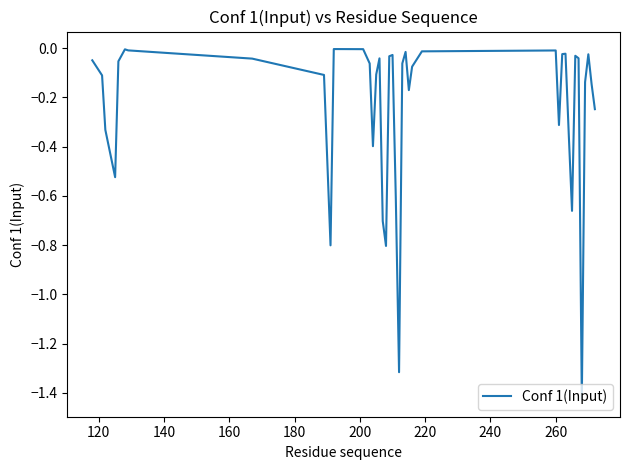

What is the difference between the maximum and minimum values?

1.4